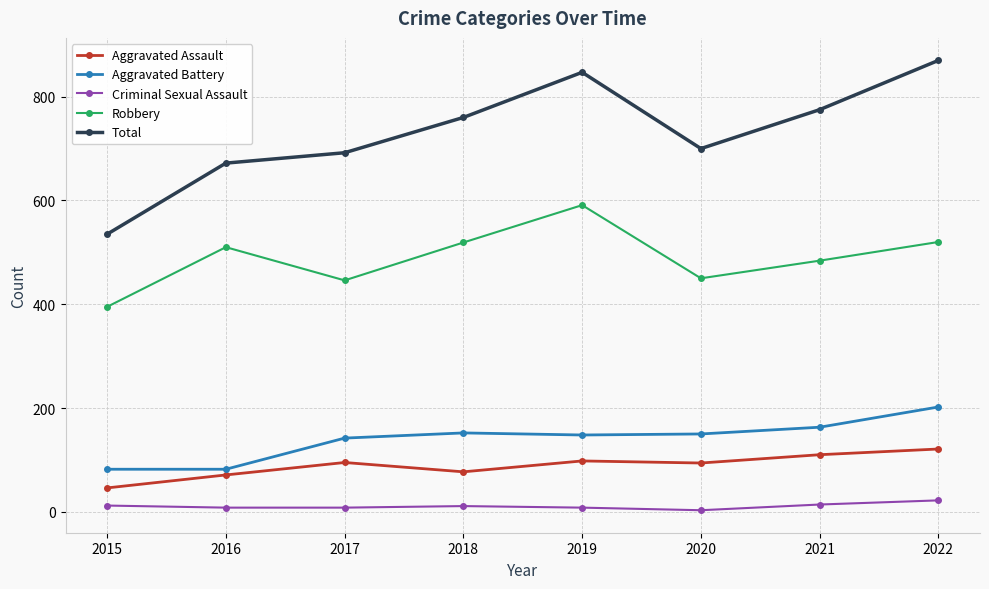

True or false: Aggravated Battery has more than 2 interior local peaks.

False